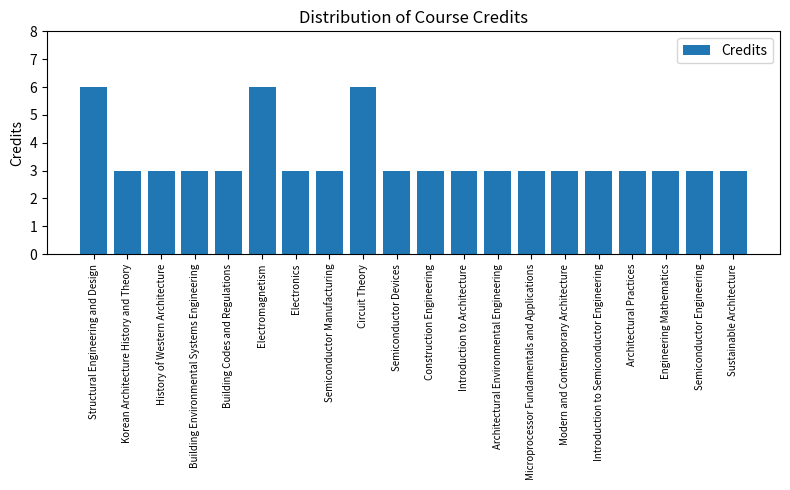

Read the value at Circuit Theory.

6